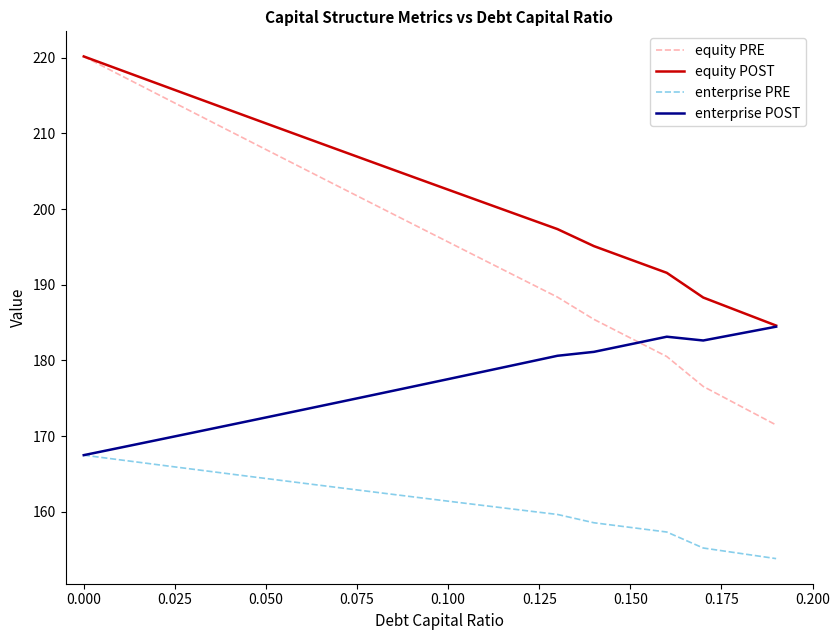

Which series has the widest spread of values?

equity PRE